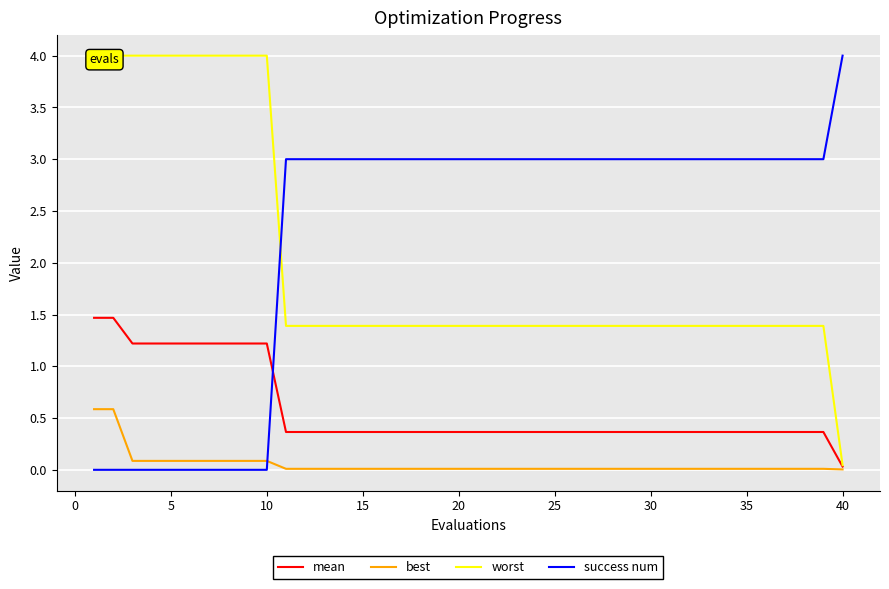

What is the maximum value for success num?

4.0